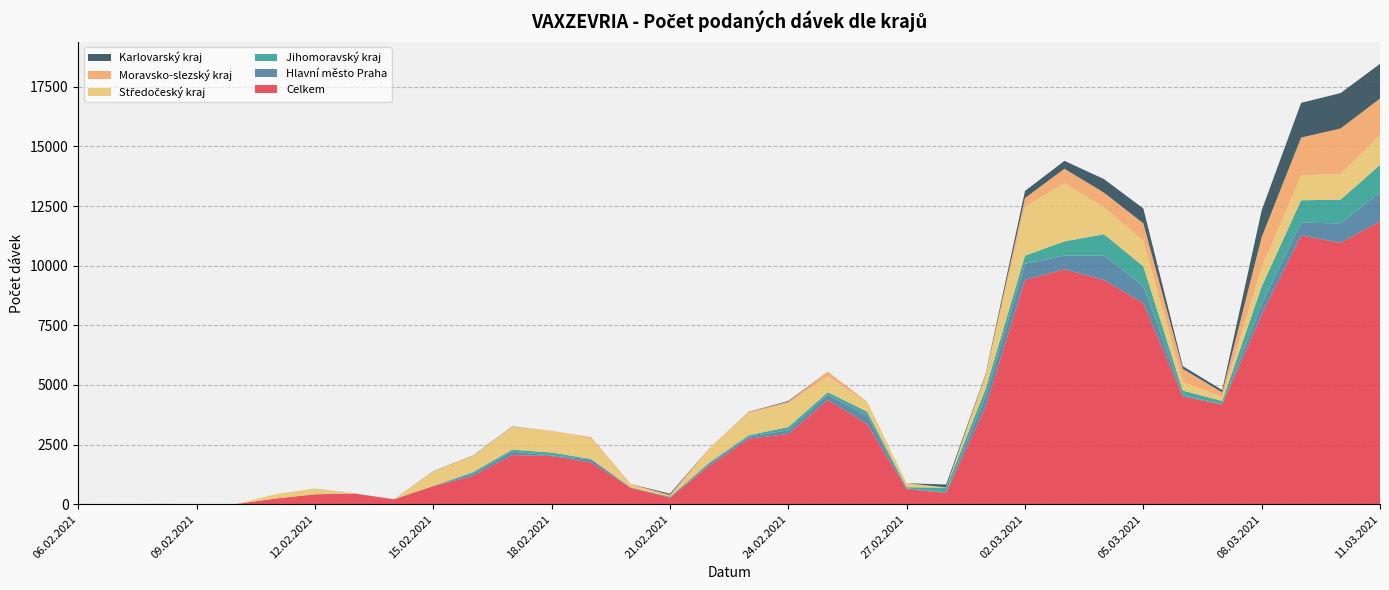

Reading right to left, transcribe all the data shown in this chart.

Celkem: 11.03.2021=11851	10.03.2021=10960	09.03.2021=11265	08.03.2021=7942	07.03.2021=4174	06.03.2021=4517	05.03.2021=8424	04.03.2021=9403	03.03.2021=9845	02.03.2021=9404	01.03.2021=4072	28.02.2021=480	27.02.2021=624	26.02.2021=3362	25.02.2021=4368	24.02.2021=2941	23.02.2021=2747	22.02.2021=1616	21.02.2021=268	20.02.2021=686	19.02.2021=1744	18.02.2021=2018	17.02.2021=2058	16.02.2021=1180	15.02.2021=753	14.02.2021=205	13.02.2021=445	12.02.2021=412	11.02.2021=235	10.02.2021=5	09.02.2021=2	08.02.2021=7	07.02.2021=1	06.02.2021=6
Hlavní město Praha: 11.03.2021=1216	10.03.2021=812	09.03.2021=538	08.03.2021=436	07.03.2021=15	06.03.2021=59	05.03.2021=722	04.03.2021=1026	03.03.2021=576	02.03.2021=676	01.03.2021=420	28.02.2021=17	27.02.2021=37	26.02.2021=351	25.02.2021=212	24.02.2021=157	23.02.2021=84	22.02.2021=80	21.02.2021=3	20.02.2021=16	19.02.2021=129	18.02.2021=22	17.02.2021=145	16.02.2021=93	15.02.2021=1	14.02.2021=0	13.02.2021=2	12.02.2021=1	11.02.2021=0	10.02.2021=3	09.02.2021=1	08.02.2021=1	07.02.2021=0	06.02.2021=1
Jihomoravský kraj: 11.03.2021=1159	10.03.2021=994	09.03.2021=938	08.03.2021=746	07.03.2021=135	06.03.2021=188	05.03.2021=825	04.03.2021=891	03.03.2021=596	02.03.2021=341	01.03.2021=333	28.02.2021=192	27.02.2021=49	26.02.2021=164	25.02.2021=112	24.02.2021=136	23.02.2021=60	22.02.2021=53	21.02.2021=41	20.02.2021=1	19.02.2021=23	18.02.2021=125	17.02.2021=81	16.02.2021=65	15.02.2021=12	14.02.2021=0	13.02.2021=1	12.02.2021=2	11.02.2021=0	10.02.2021=0	09.02.2021=0	08.02.2021=1	07.02.2021=0	06.02.2021=1
Středočeský kraj: 11.03.2021=1248	10.03.2021=1080	09.03.2021=1049	08.03.2021=789	07.03.2021=172	06.03.2021=361	05.03.2021=1079	04.03.2021=1122	03.03.2021=2442	02.03.2021=2044	01.03.2021=545	28.02.2021=12	27.02.2021=167	26.02.2021=372	25.02.2021=671	24.02.2021=993	23.02.2021=927	22.02.2021=561	21.02.2021=0	20.02.2021=112	19.02.2021=854	18.02.2021=909	17.02.2021=967	16.02.2021=684	15.02.2021=607	14.02.2021=0	13.02.2021=8	12.02.2021=234	11.02.2021=181	10.02.2021=0	09.02.2021=0	08.02.2021=1	07.02.2021=0	06.02.2021=0
Moravsko-slezský kraj: 11.03.2021=1533	10.03.2021=1905	09.03.2021=1580	08.03.2021=1280	07.03.2021=190	06.03.2021=547	05.03.2021=726	04.03.2021=622	03.03.2021=606	02.03.2021=370	01.03.2021=45	28.02.2021=1	27.02.2021=2	26.02.2021=37	25.02.2021=194	24.02.2021=70	23.02.2021=45	22.02.2021=35	21.02.2021=75	20.02.2021=29	19.02.2021=59	18.02.2021=1	17.02.2021=0	16.02.2021=2	15.02.2021=0	14.02.2021=0	13.02.2021=0	12.02.2021=0	11.02.2021=0	10.02.2021=0	09.02.2021=0	08.02.2021=1	07.02.2021=1	06.02.2021=2
Karlovarský kraj: 11.03.2021=1454	10.03.2021=1485	09.03.2021=1457	08.03.2021=1123	07.03.2021=98	06.03.2021=116	05.03.2021=622	04.03.2021=569	03.03.2021=329	02.03.2021=298	01.03.2021=36	28.02.2021=119	27.02.2021=0	26.02.2021=1	25.02.2021=1	24.02.2021=30	23.02.2021=10	22.02.2021=0	21.02.2021=51	20.02.2021=2	19.02.2021=0	18.02.2021=0	17.02.2021=11	16.02.2021=10	15.02.2021=10	14.02.2021=0	13.02.2021=1	12.02.2021=3	11.02.2021=0	10.02.2021=0	09.02.2021=0	08.02.2021=0	07.02.2021=0	06.02.2021=0